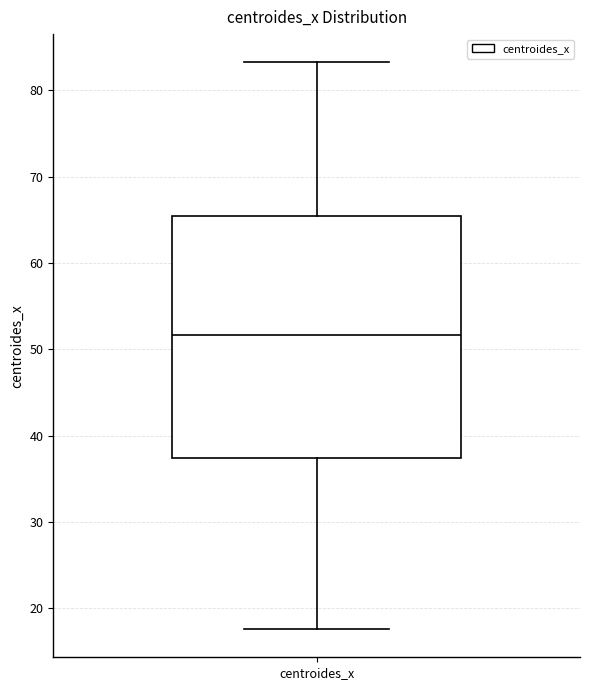

Read this box plot against the y-axis: the position of the median line, the range covered by the box, and the ends of both whiskers. The values are not printed on the chart, so give them approximately, as read against the axis.

median 52, box 37 to 65, whiskers 18 to 83